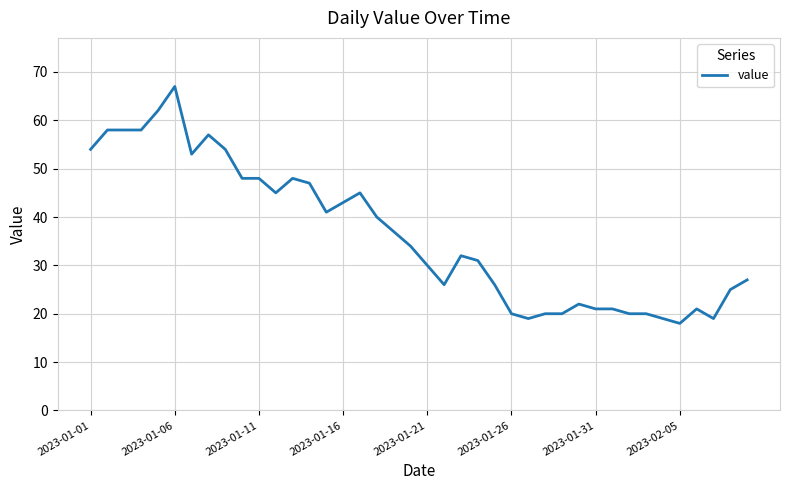

What is the average value?

36